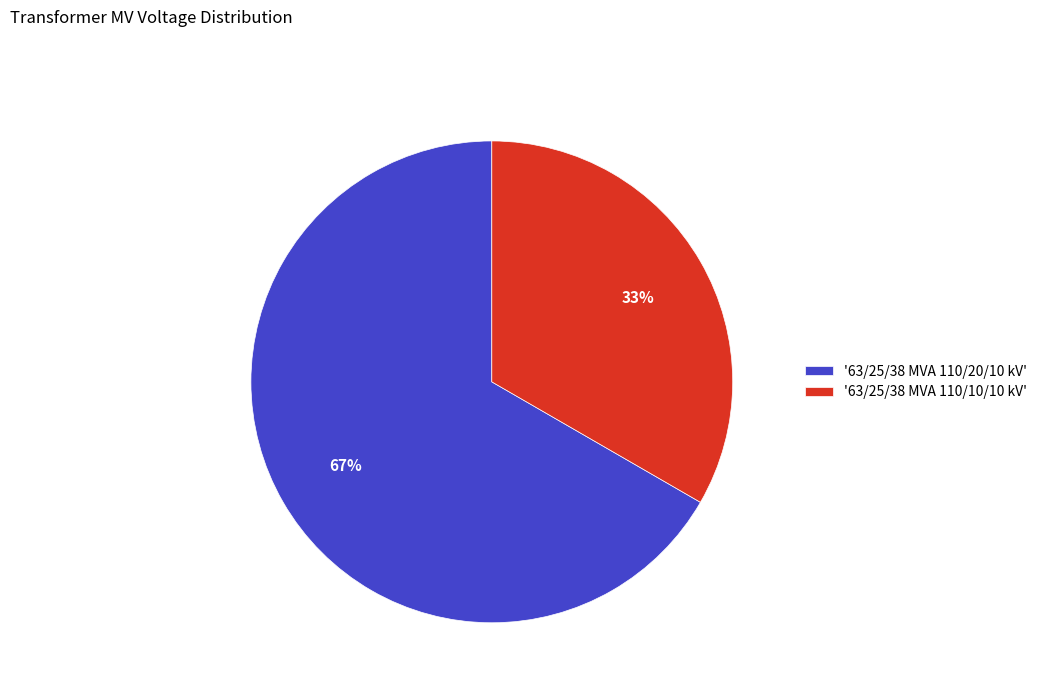

Is it true that '63/25/38 MVA 110/20/10 kV' is 67% of the pie?

True